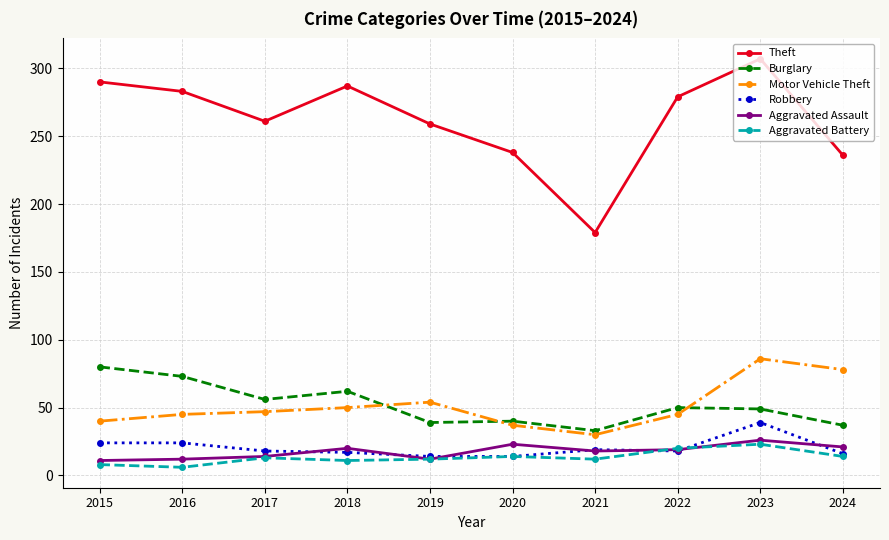

In Theft, how many points are lower than both neighbors (excluding endpoints)?

2